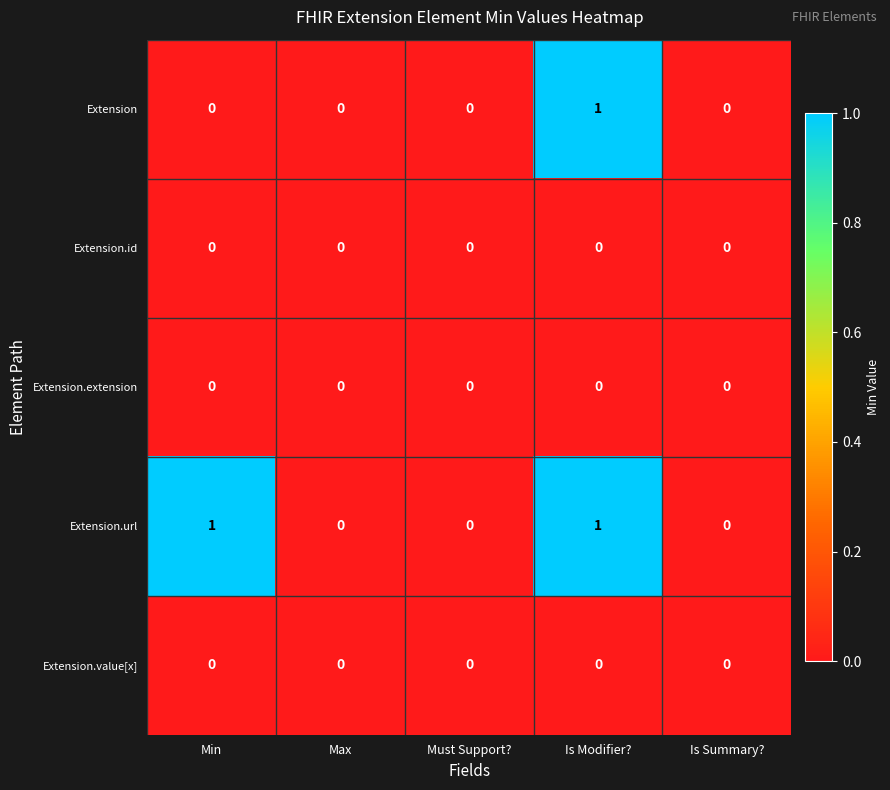

What is the spread (max minus min) of values at Is Modifier??

1